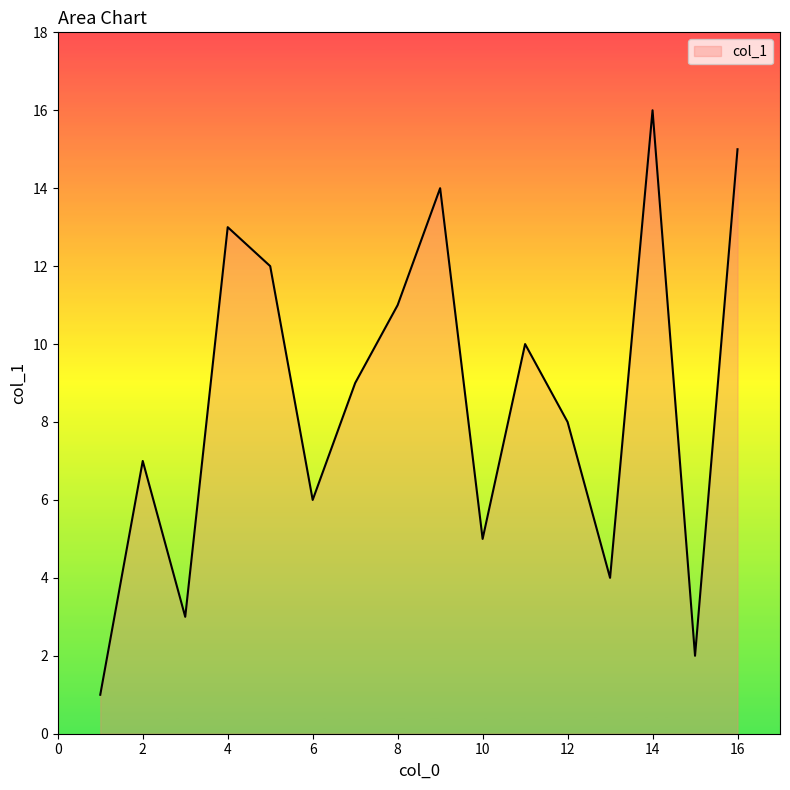

What is the difference between the maximum and minimum values?

15